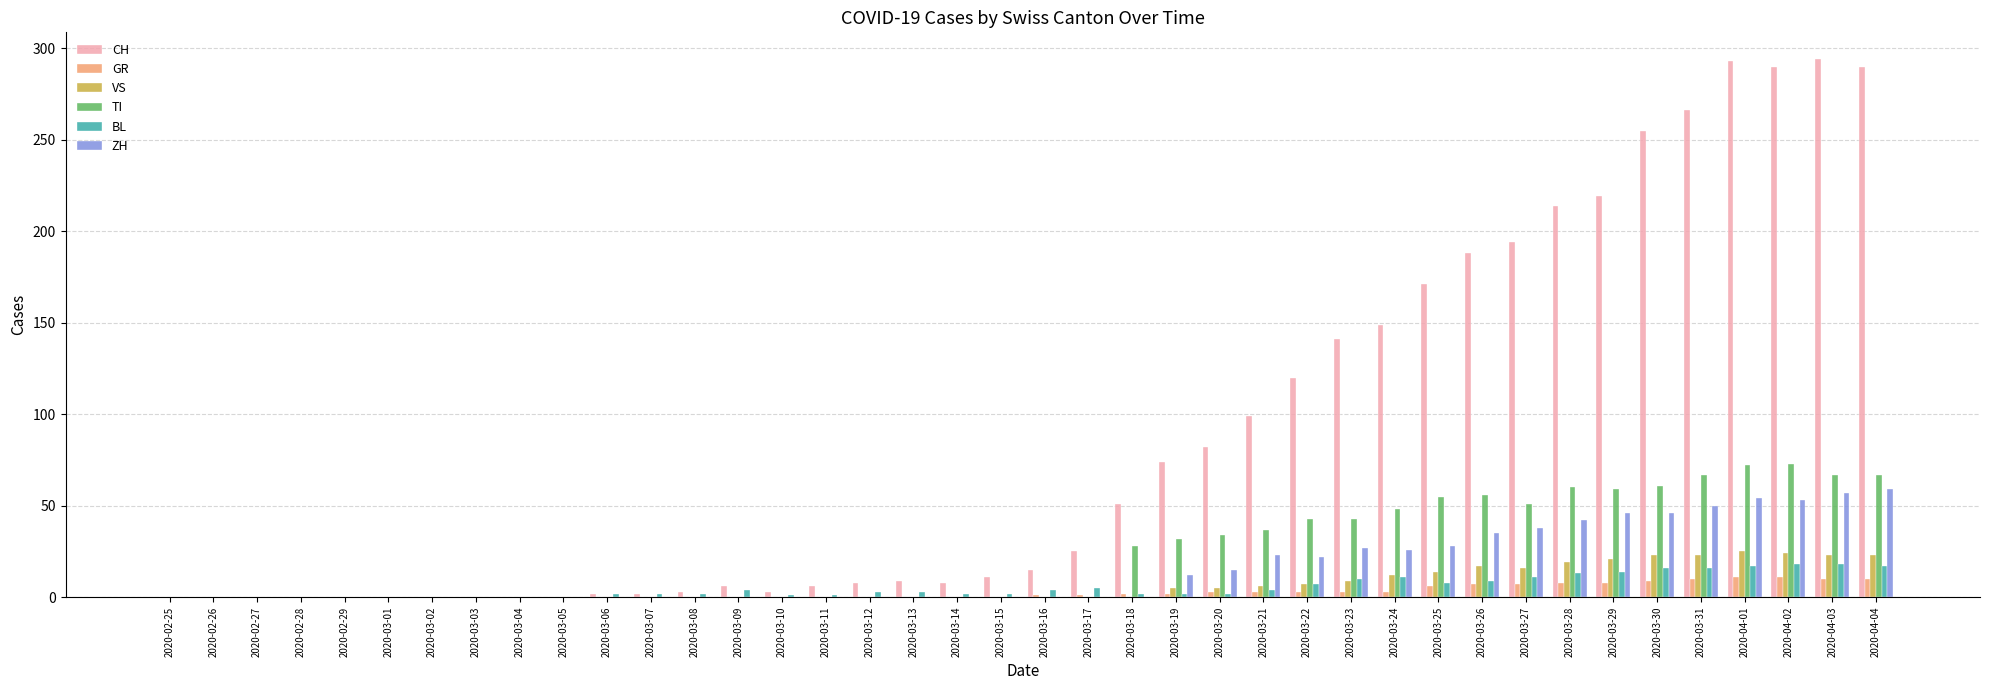

How many groups of bars are there?

40